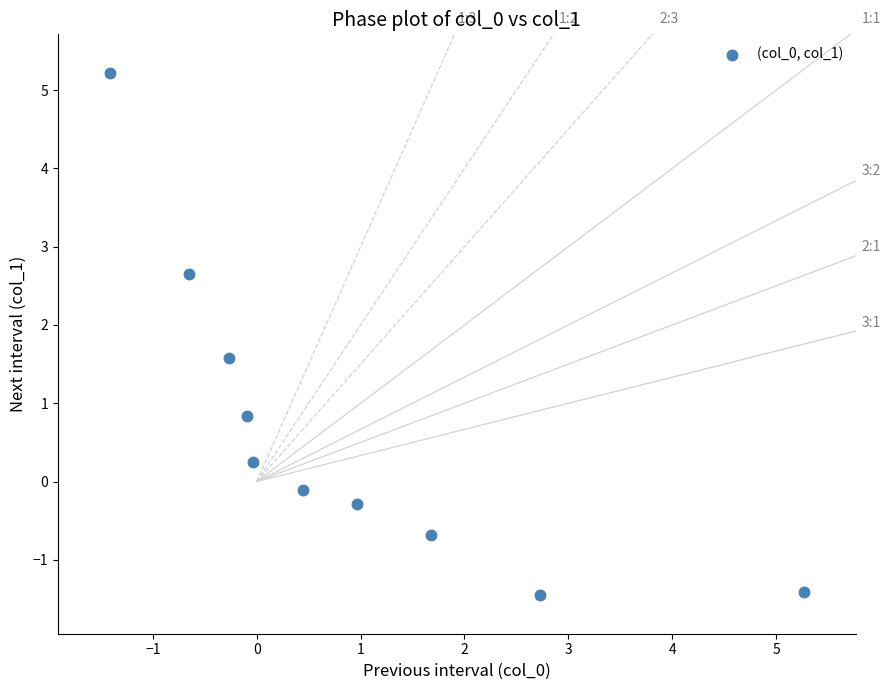

What is the range of X values (max minus min)?

6.7